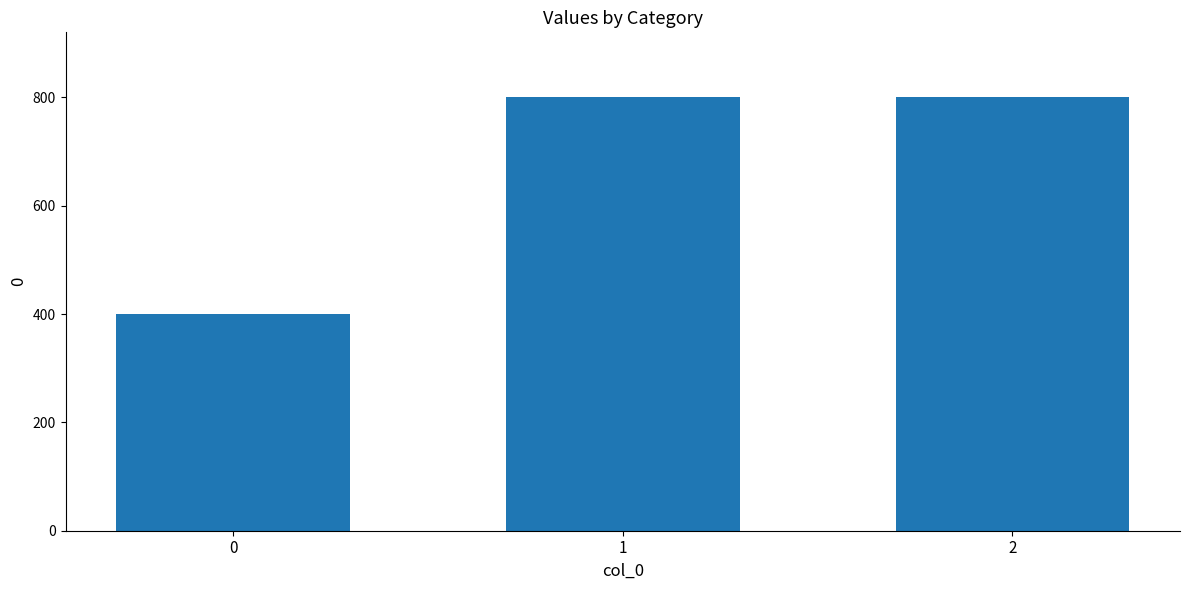

How many bars are there in total?

3